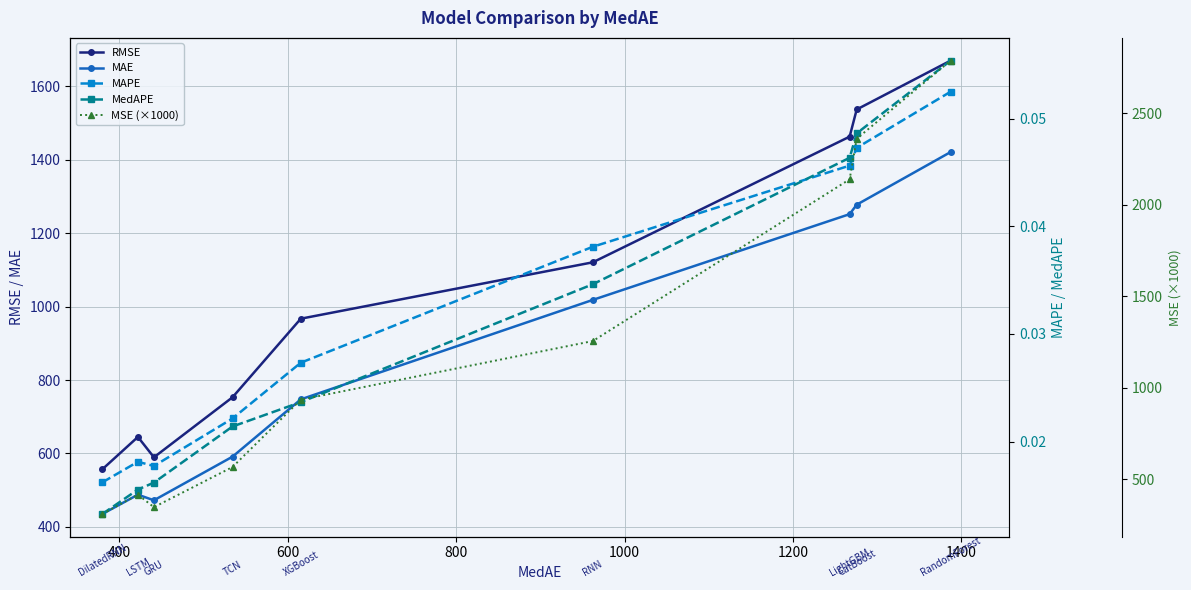

At how many categories does at least one series exceed 362?

9